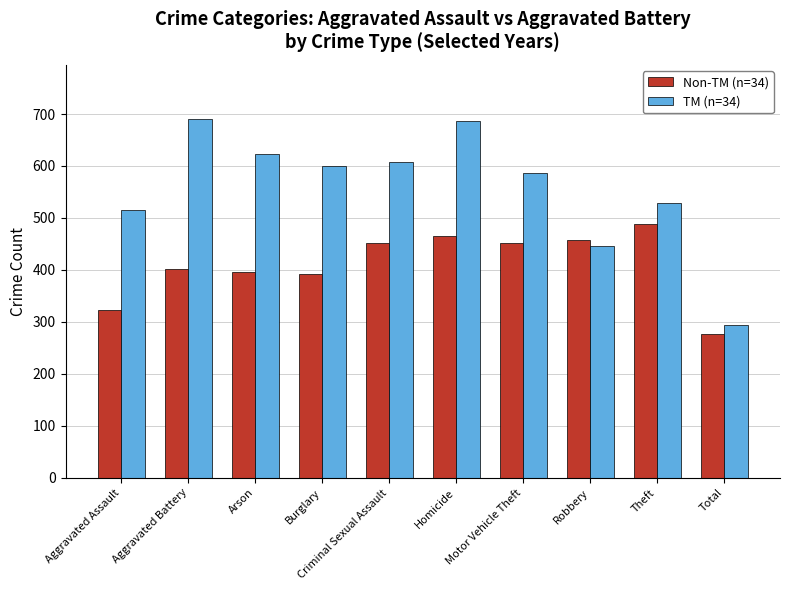

Which category has the lowest value across all series?

Total